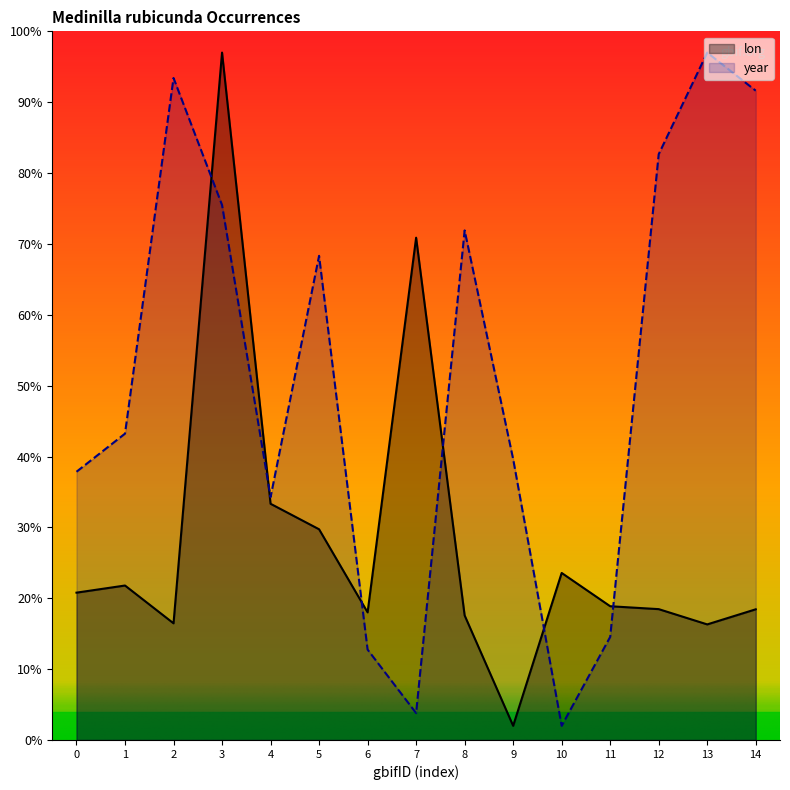

What is the difference between the maximum and second lowest values in the year series?

93.2